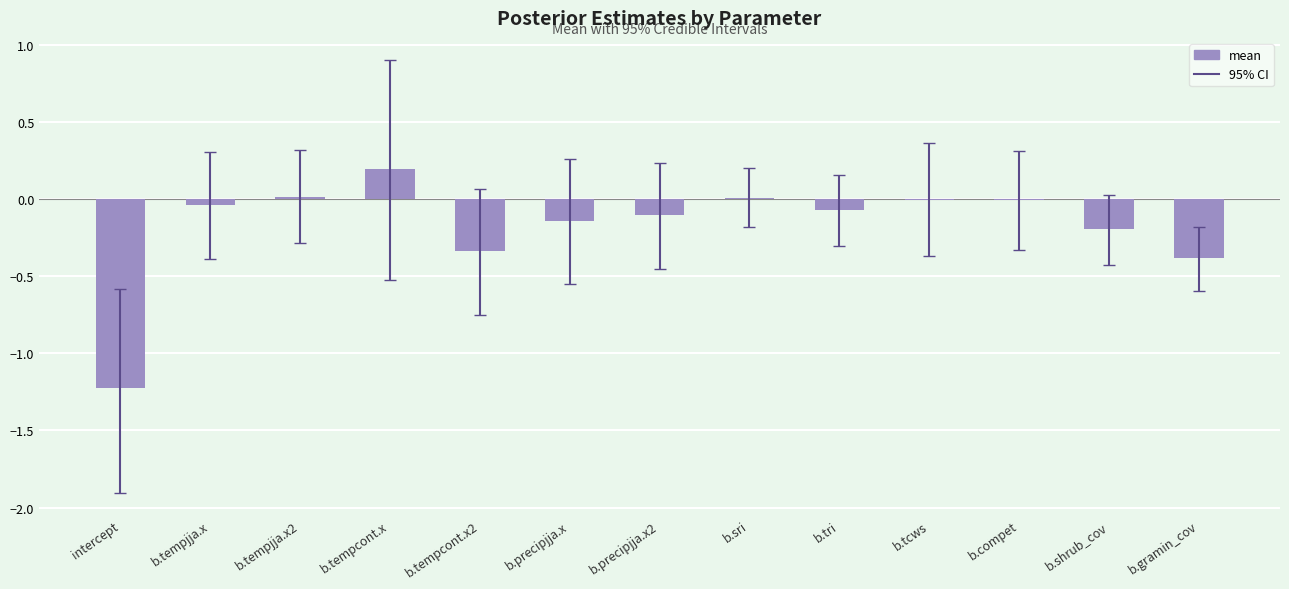

Are the bars grouped side by side (vs. stacked)?

No